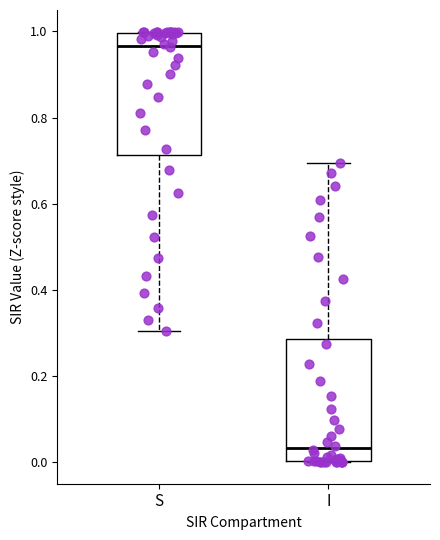

Reading left to right, read every box against the y-axis: the position of its median line, the range the box covers, and the ends of its whiskers. The values are not printed on the chart, so give them approximately, as read against the axis.

S: median 0.96, box 0.72 to 1.00, whiskers 0.30 to 1.00
I: median 0.04, box 0.00 to 0.28, whiskers 0.00 to 0.70